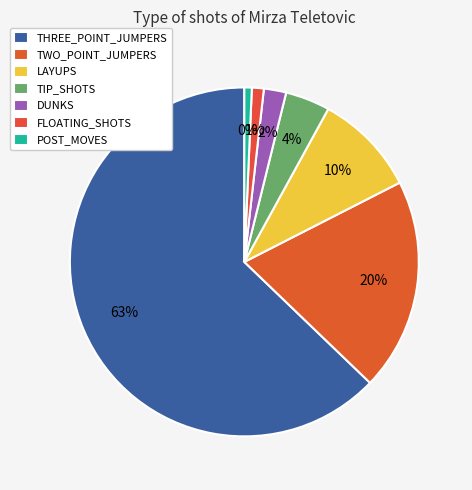

To the nearest percent, what portion does DUNKS represent?

2%